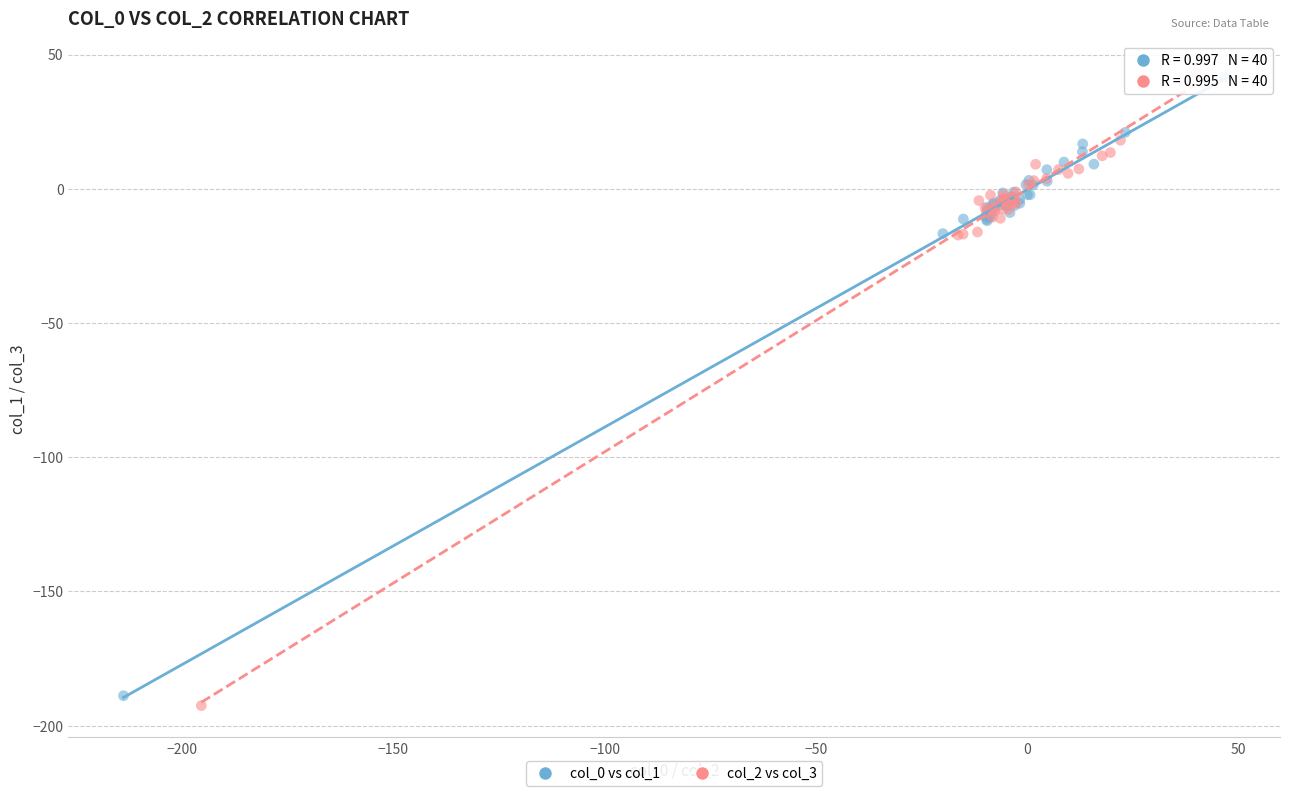

Which series contains the lowest Y value?

col_2 vs col_3